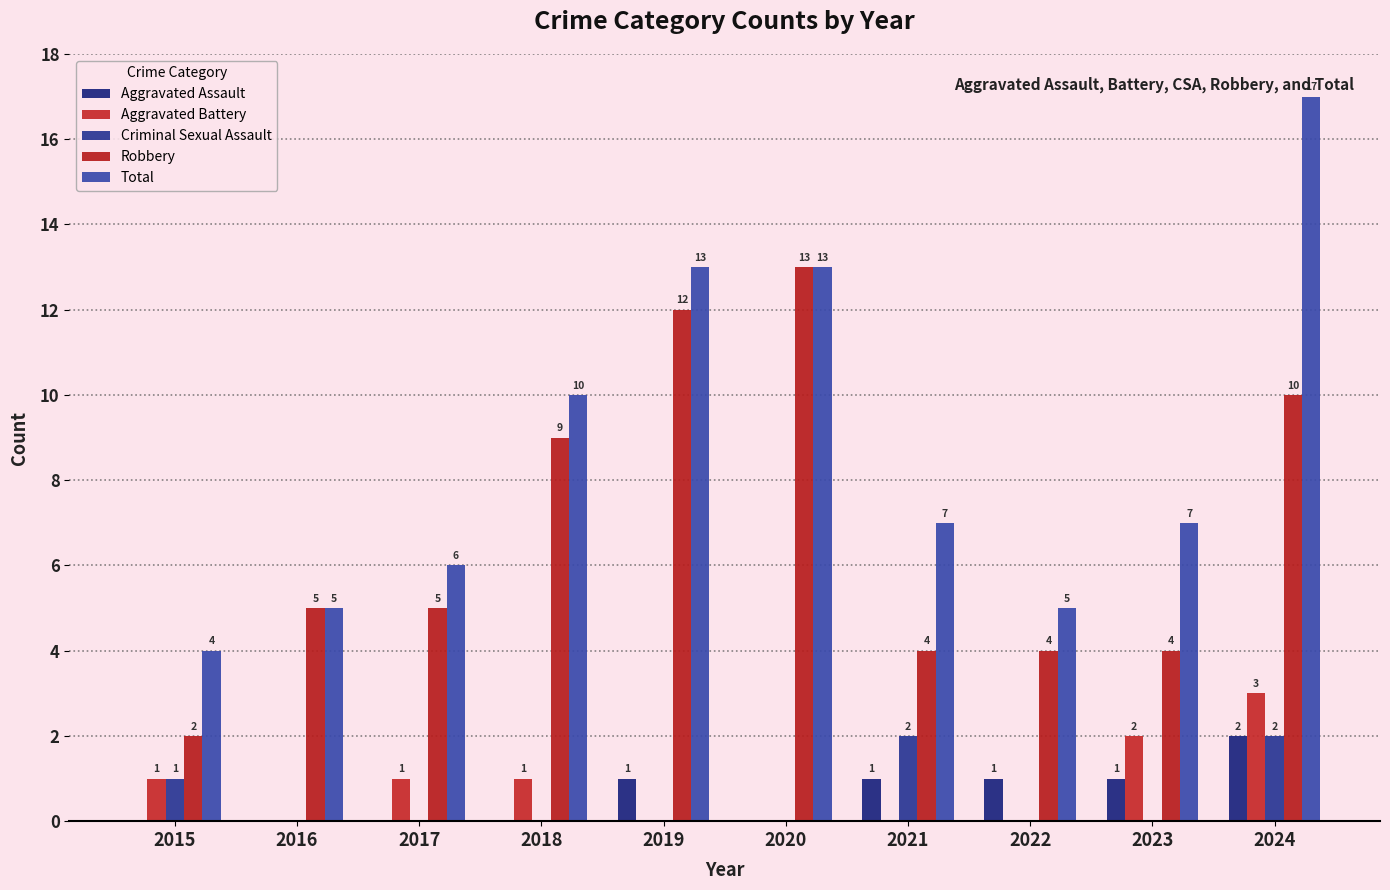

Which series has the largest total across all categories?

Total